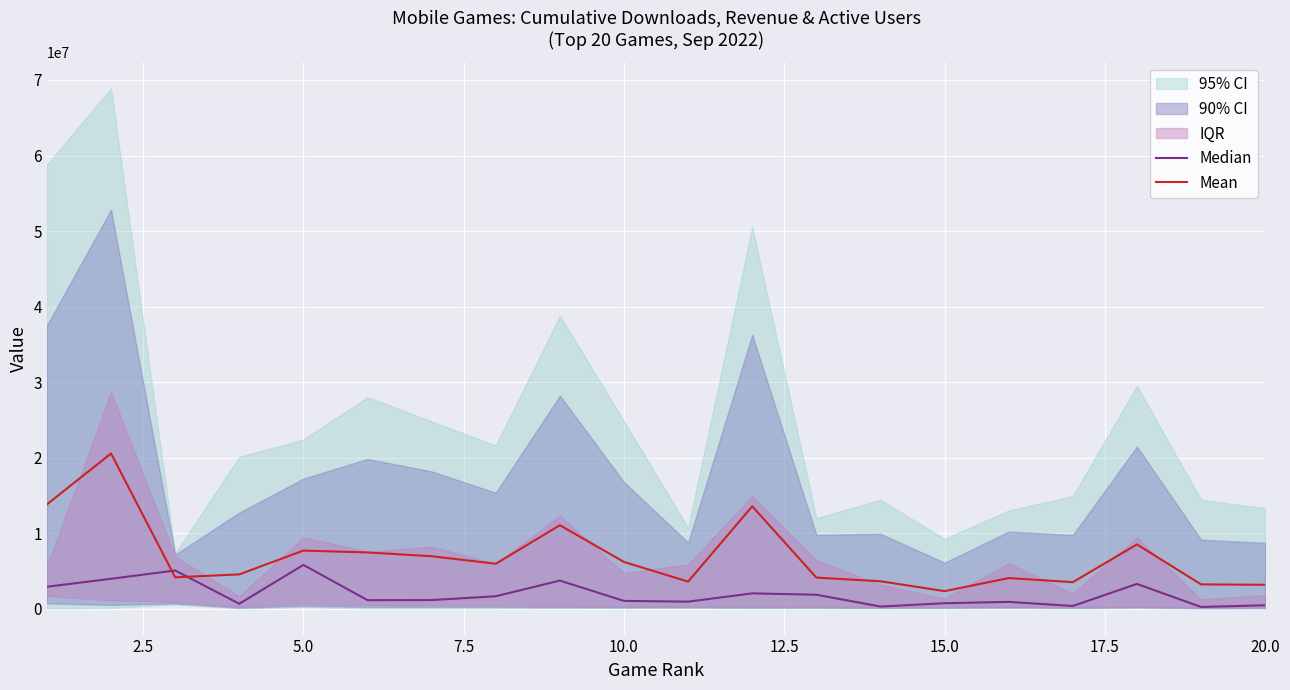

Which series ends up on top after the final intersection of Median and Mean?

Mean